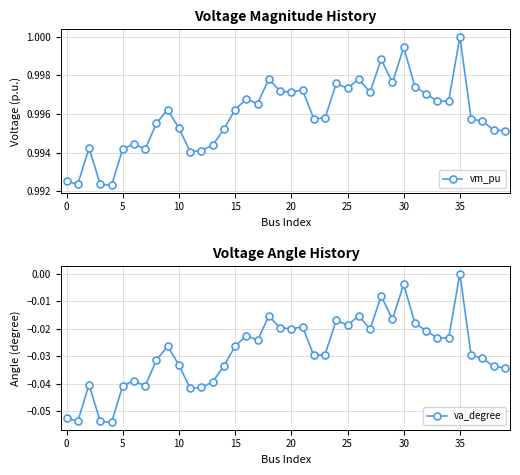

At which category is the sum across all series the highest?

35